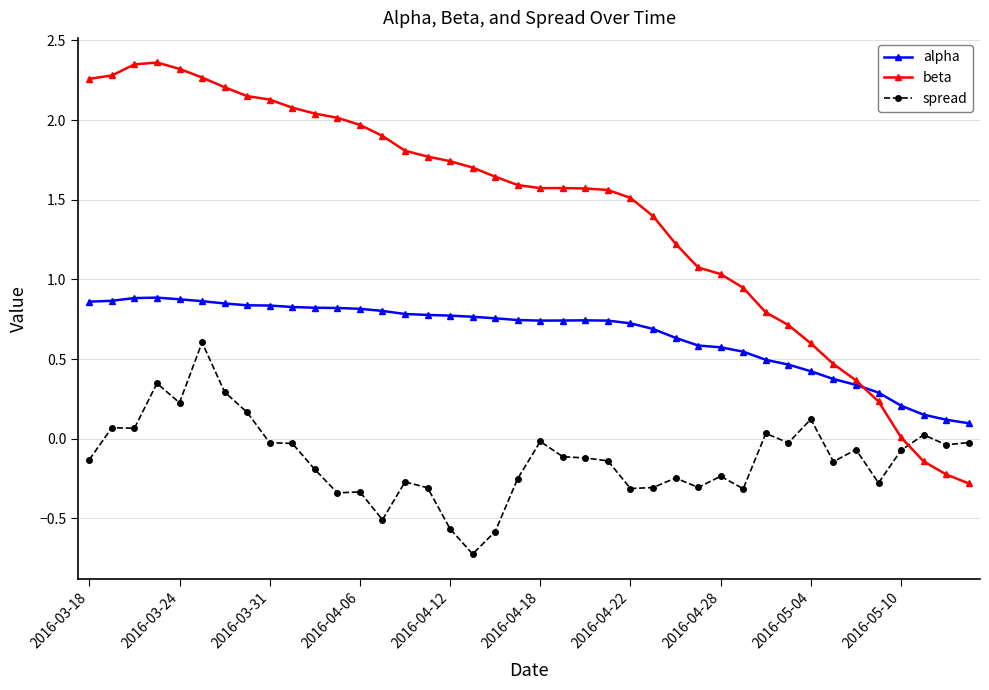

After their last crossing, which series has the higher values: spread or beta?

spread